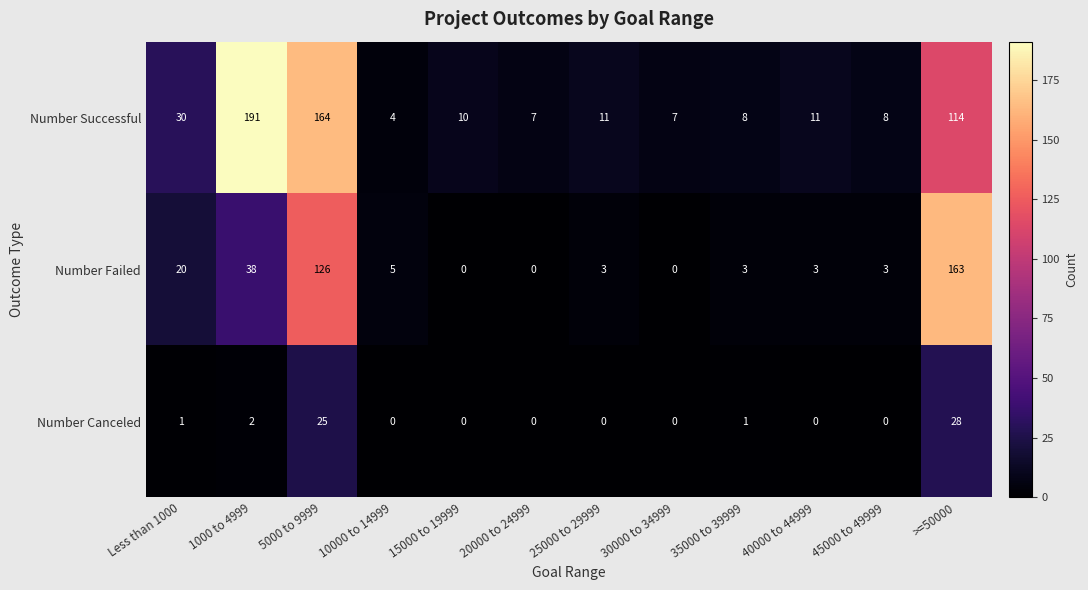

The Number Successful series shows 114 at >=50000. True or false?

True